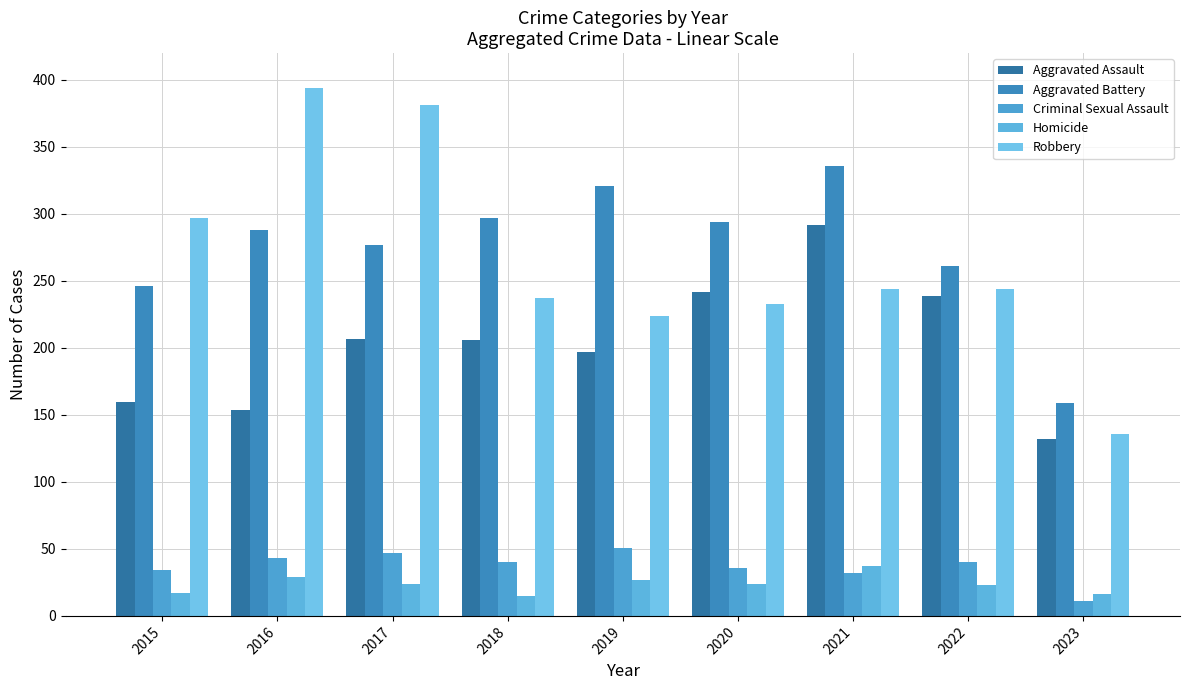

How many groups of bars are there?

9